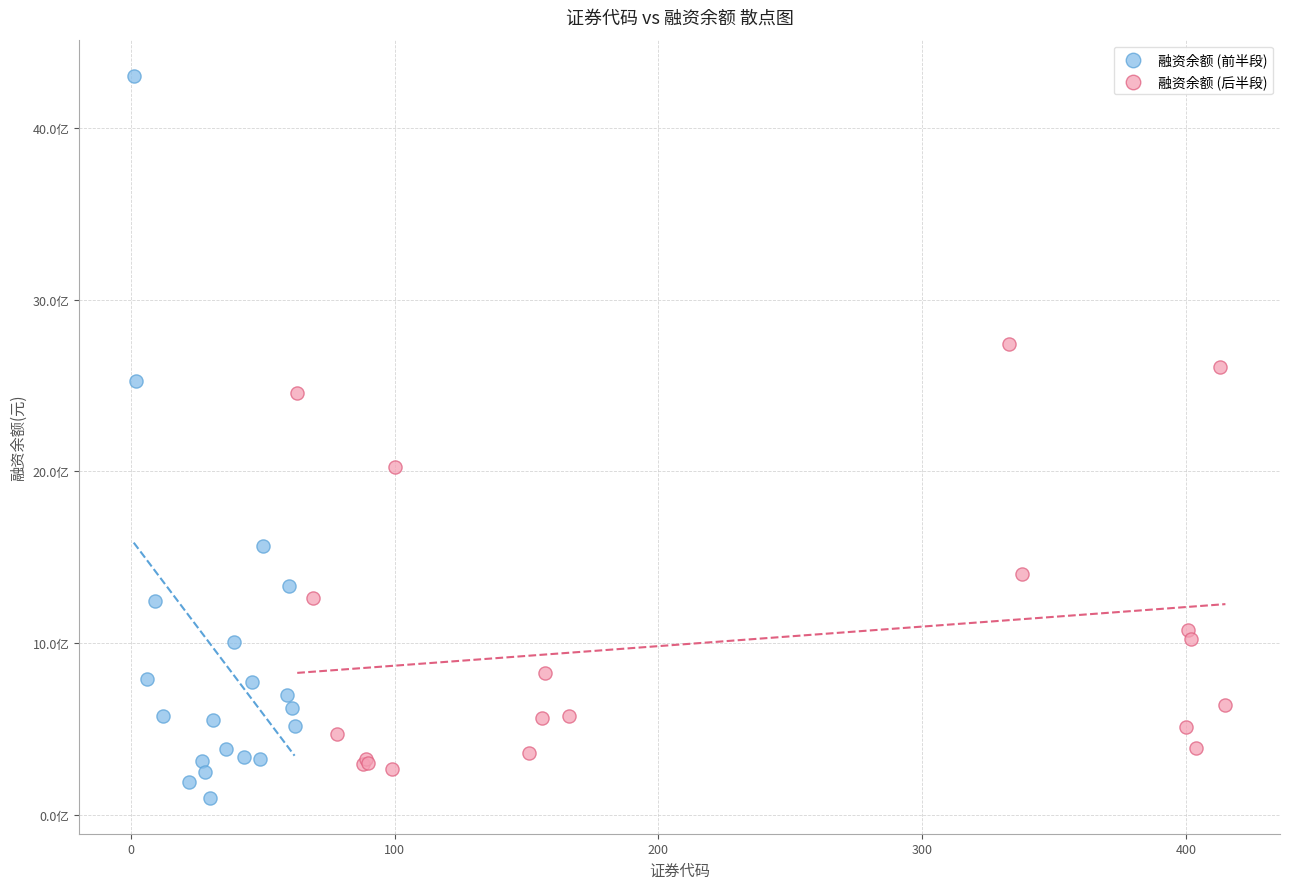

Which series contains the highest Y value?

融资余额 (前半段)